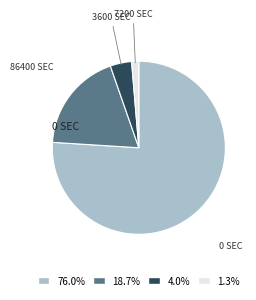

Count the number of slices in the pie.

4